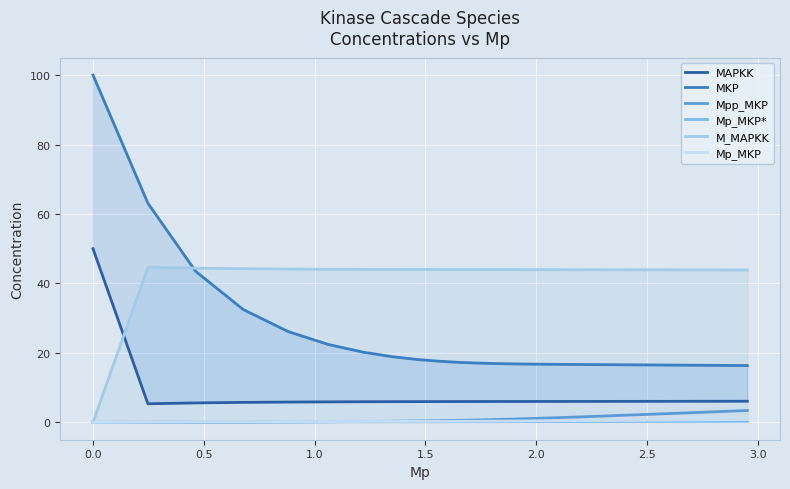

At how many categories does at least one series exceed 80?

1